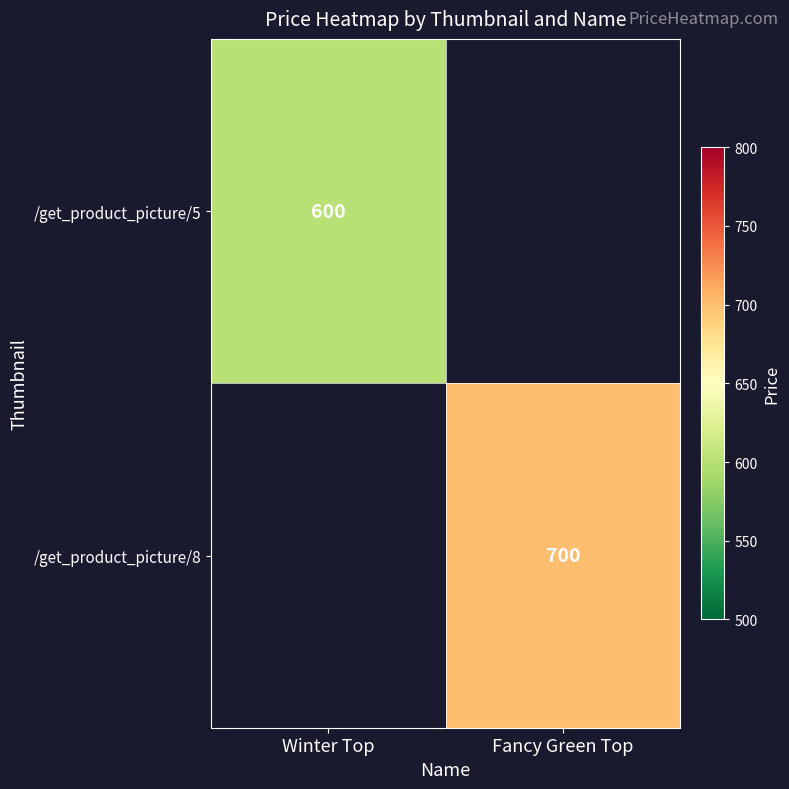

Which has a higher value, Winter Top or Fancy Green Top?

Fancy Green Top